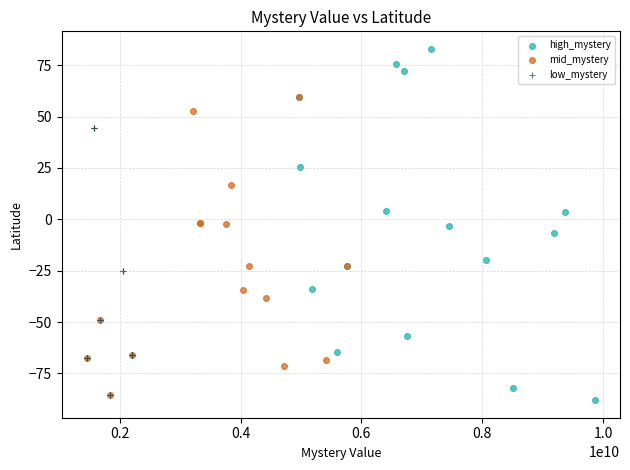

Which series reaches the maximum Y coordinate?

high_mystery